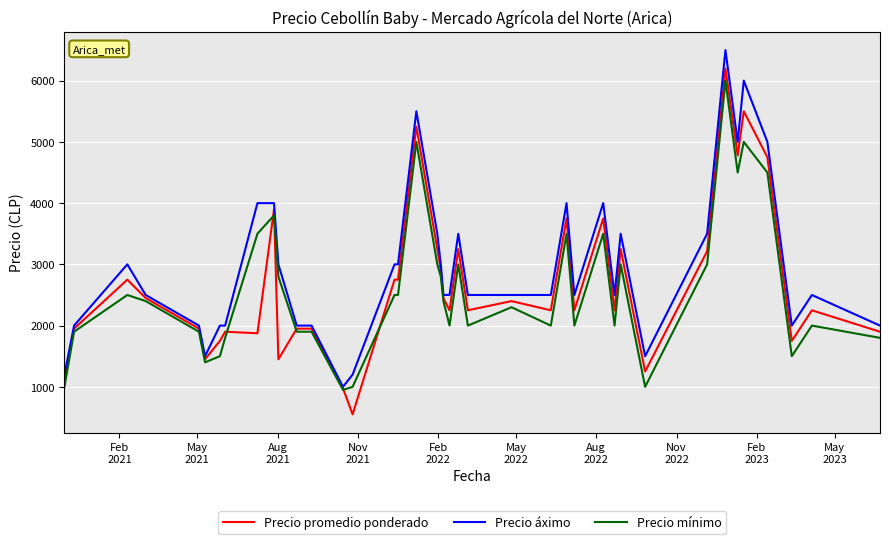

Which series has the largest total across all categories?

Precio áximo